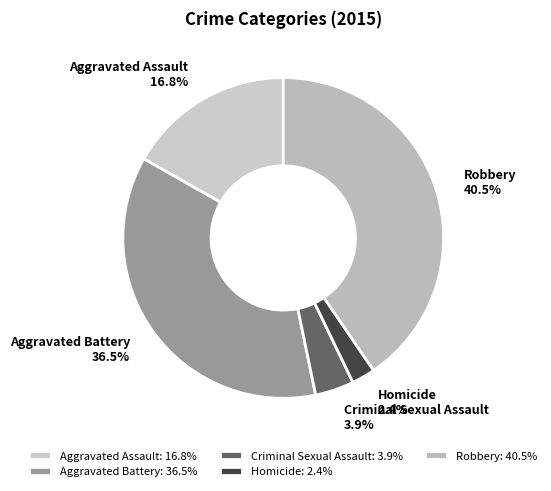

Is it true that Aggravated Battery is 44% of the pie?

False